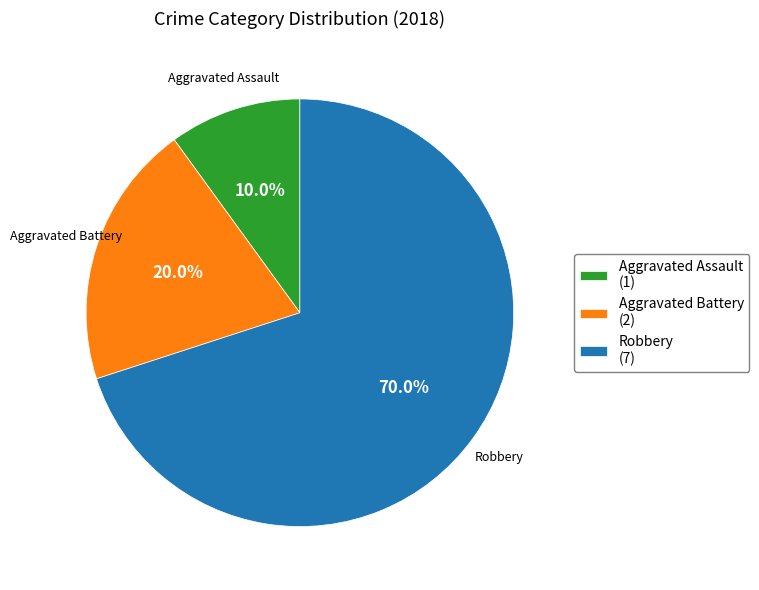

What percentage is the Aggravated Assault slice, to the nearest percent?

10%